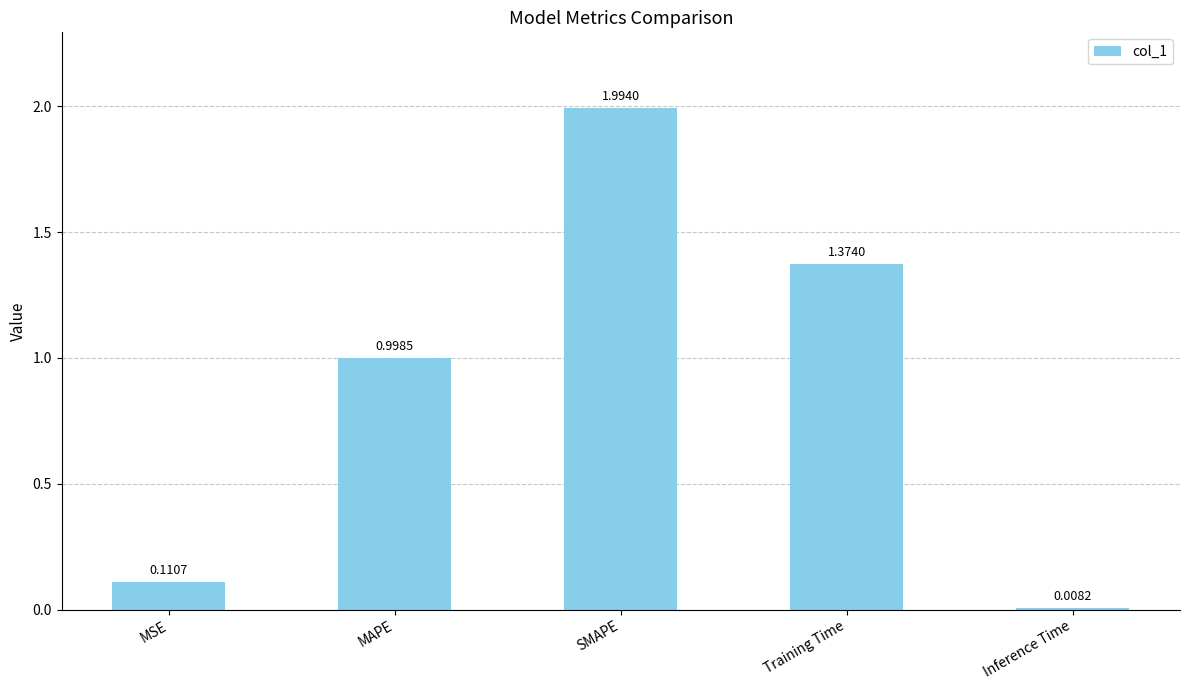

What is the label of the 1st bar from the left?

MSE